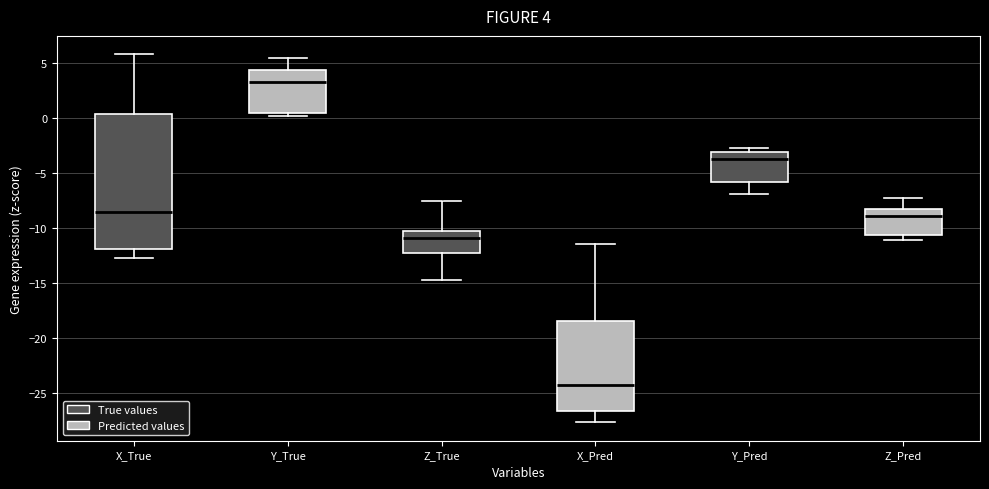

Comparing the boxes themselves (not the whiskers), which one is the tallest?

X_True